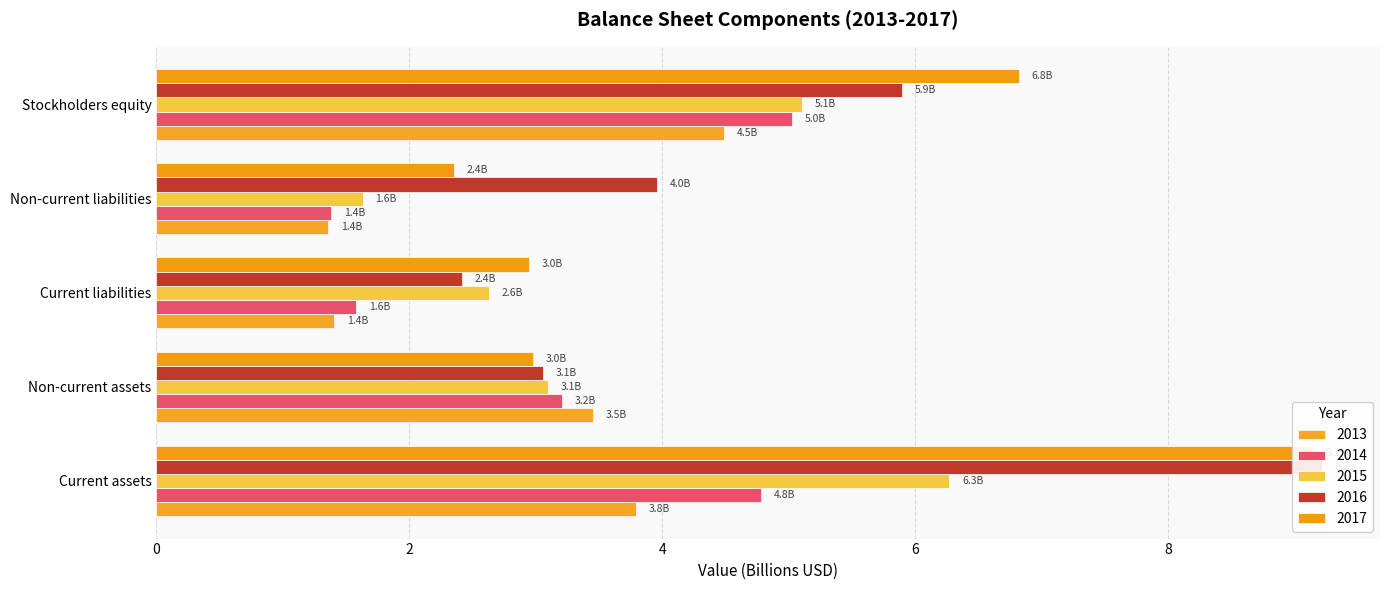

Count the 2013 values in the range 1 to 3.

2